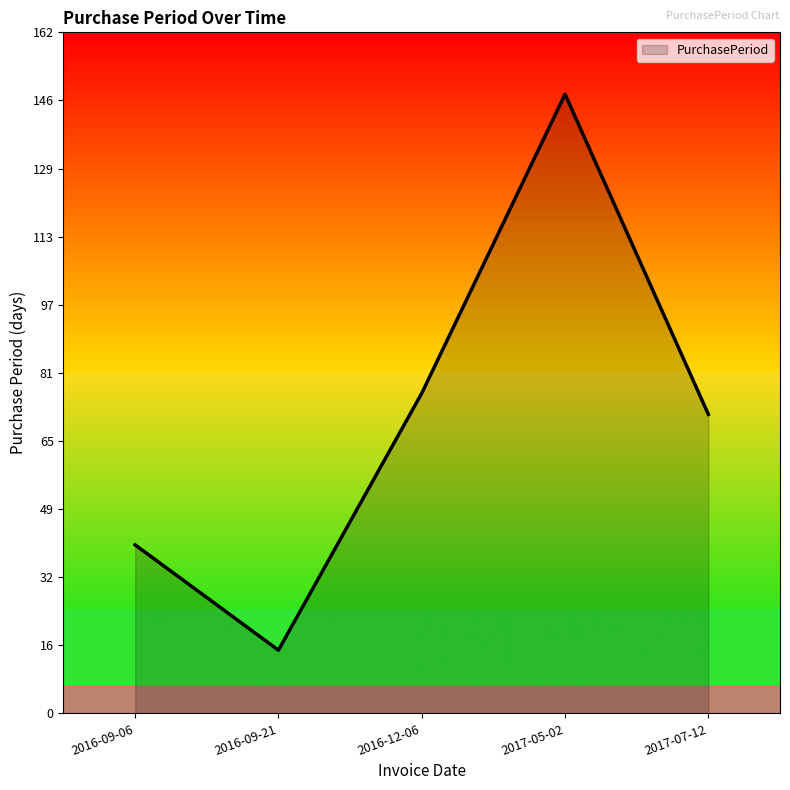

Reading left to right, list all the values displayed in this chart.

40	15	76	147	71